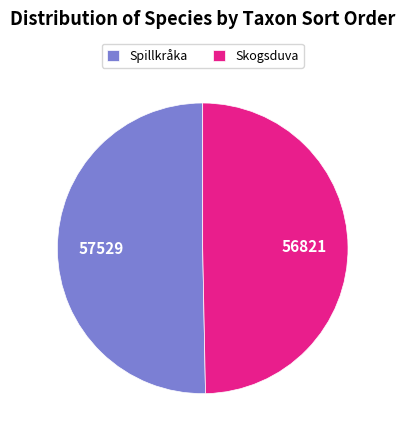

Rank the categories by value from lowest to highest.

Skogsduva, Spillkråka